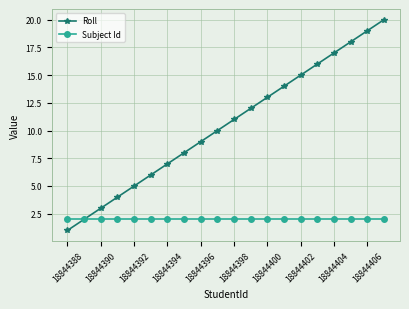

What is the lowest value of the Roll series?

1